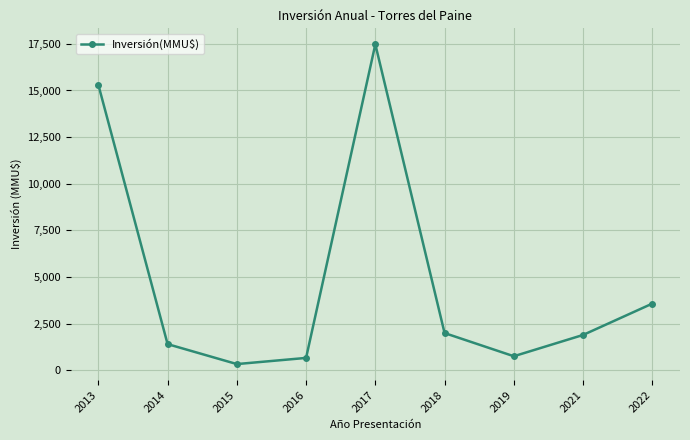

Where is the first local minimum?

2015